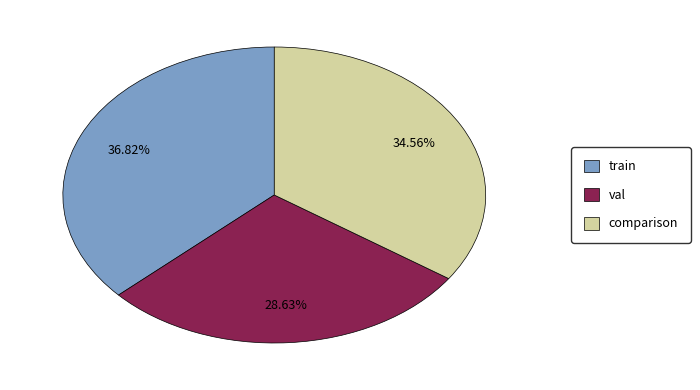

Count the number of slices in the pie.

3